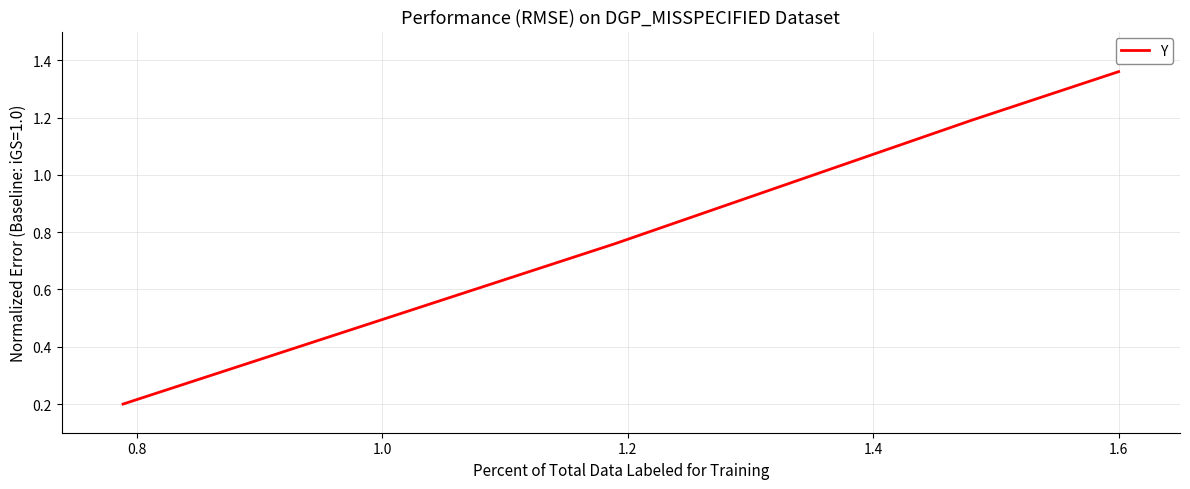

True or false: there are more than 0 points higher than both neighbors.

False